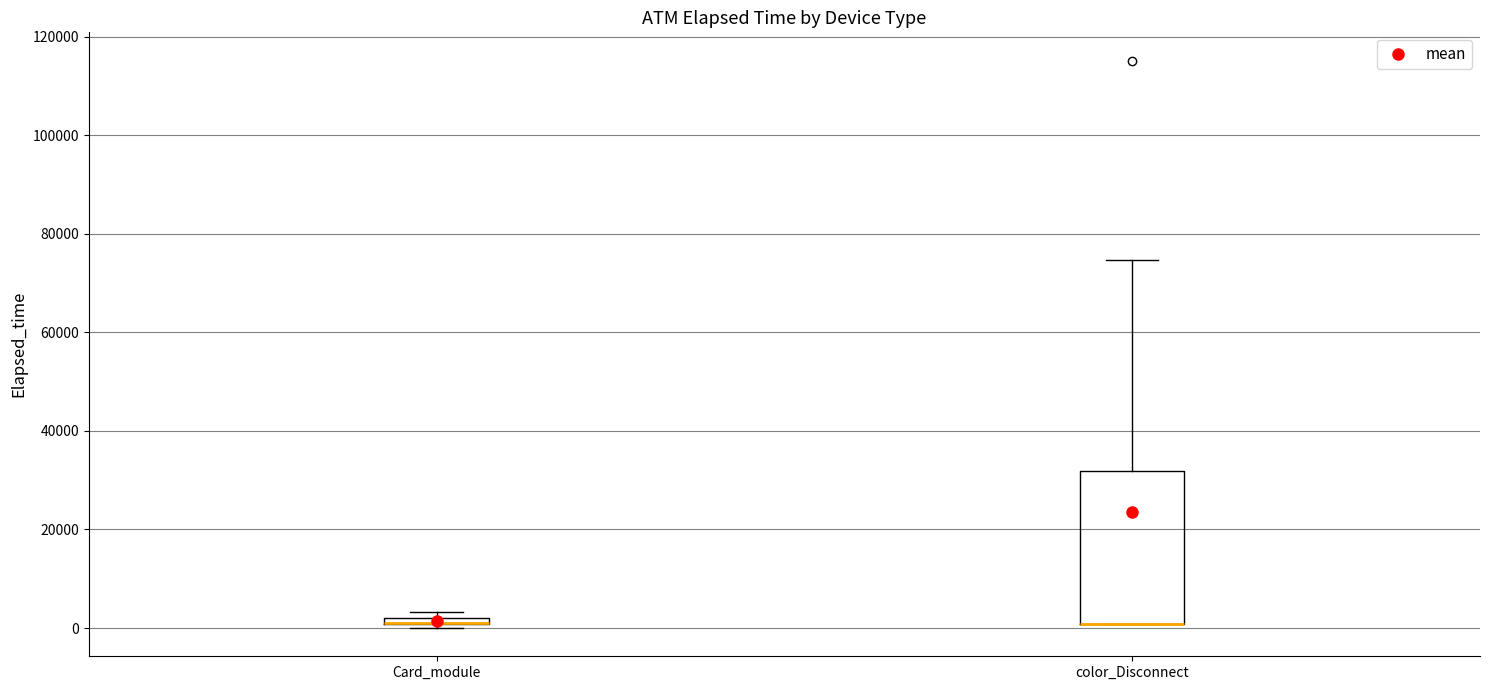

Where is the lower edge of the box for color_Disconnect on the y-axis? The values are not printed on the chart, so give them approximately, as read against the axis.

0